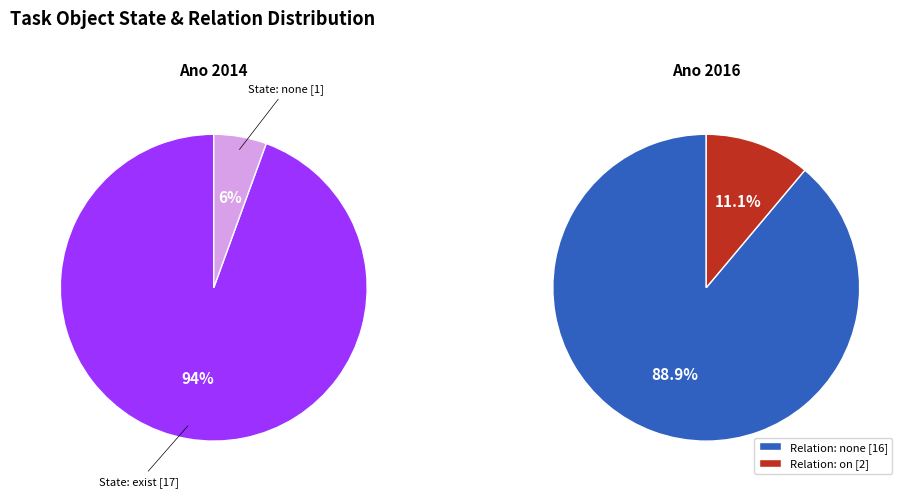

Does 6 account for over 50% of the chart?

No